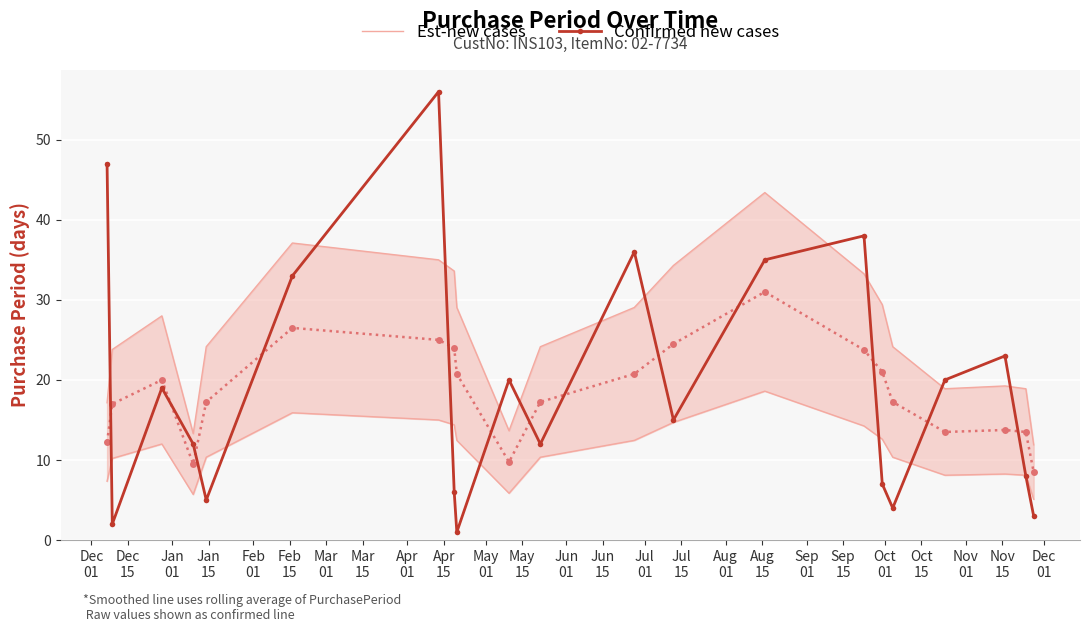

True or false: Confirmed new cases has more than 0 interior local peaks.

True